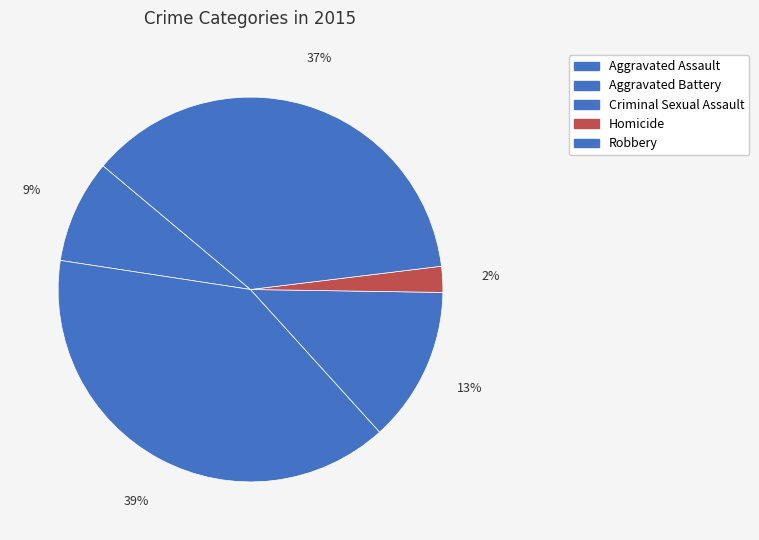

What percentage is the Homicide slice, to the nearest percent?

2%